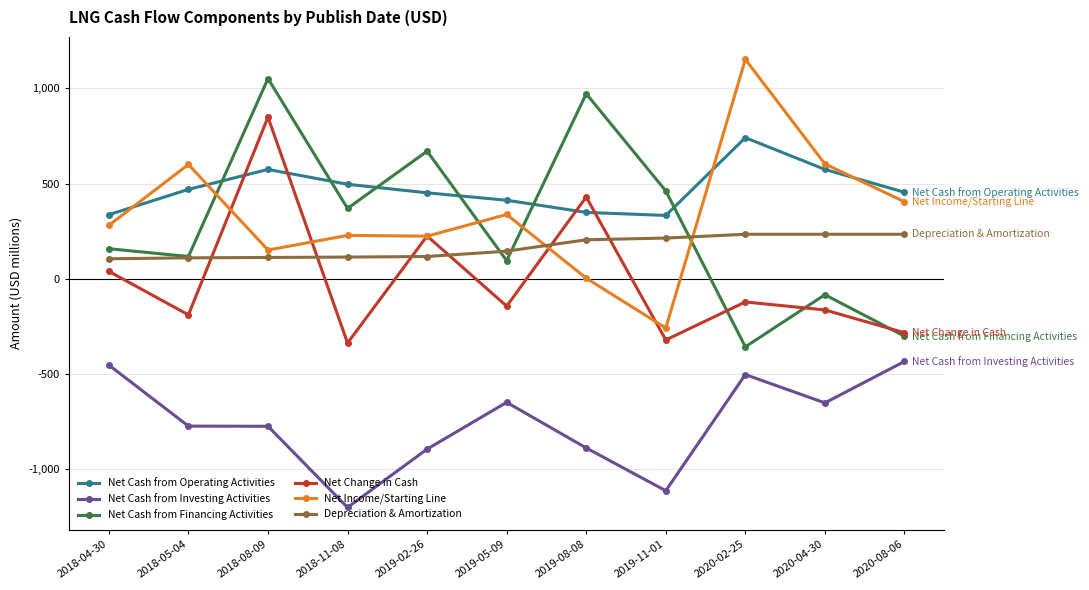

True or false: Depreciation & Amortization has a value of 233 at 2020-02-25.

True